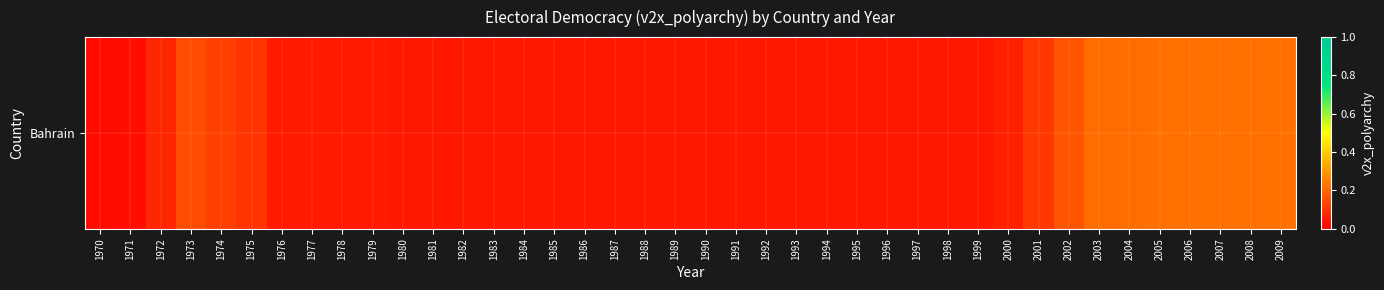

Which has a higher value, 2002 or 1995?

2002